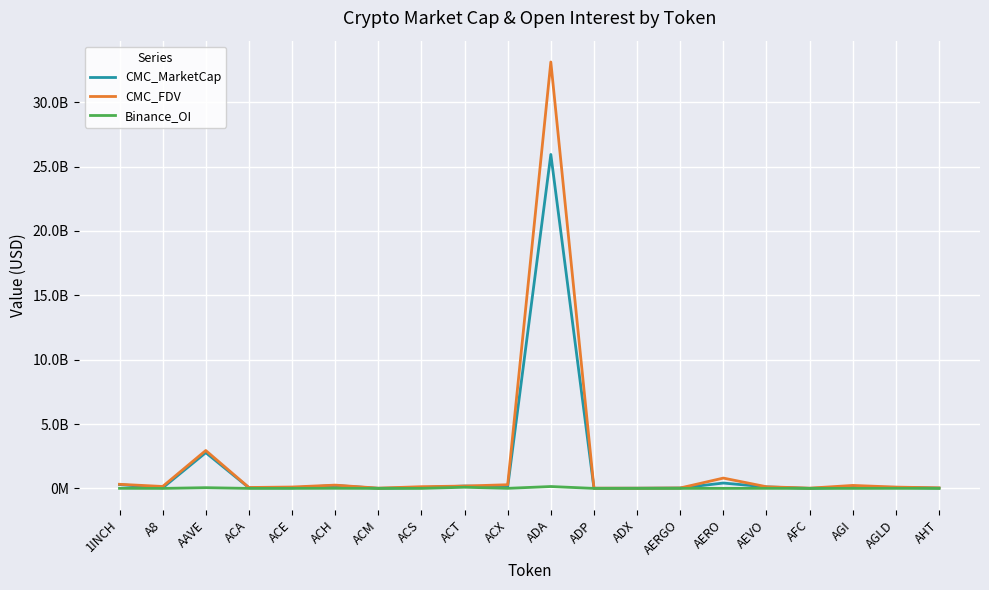

Between ACT and AERGO, which series saw the biggest shift?

CMC_MarketCap